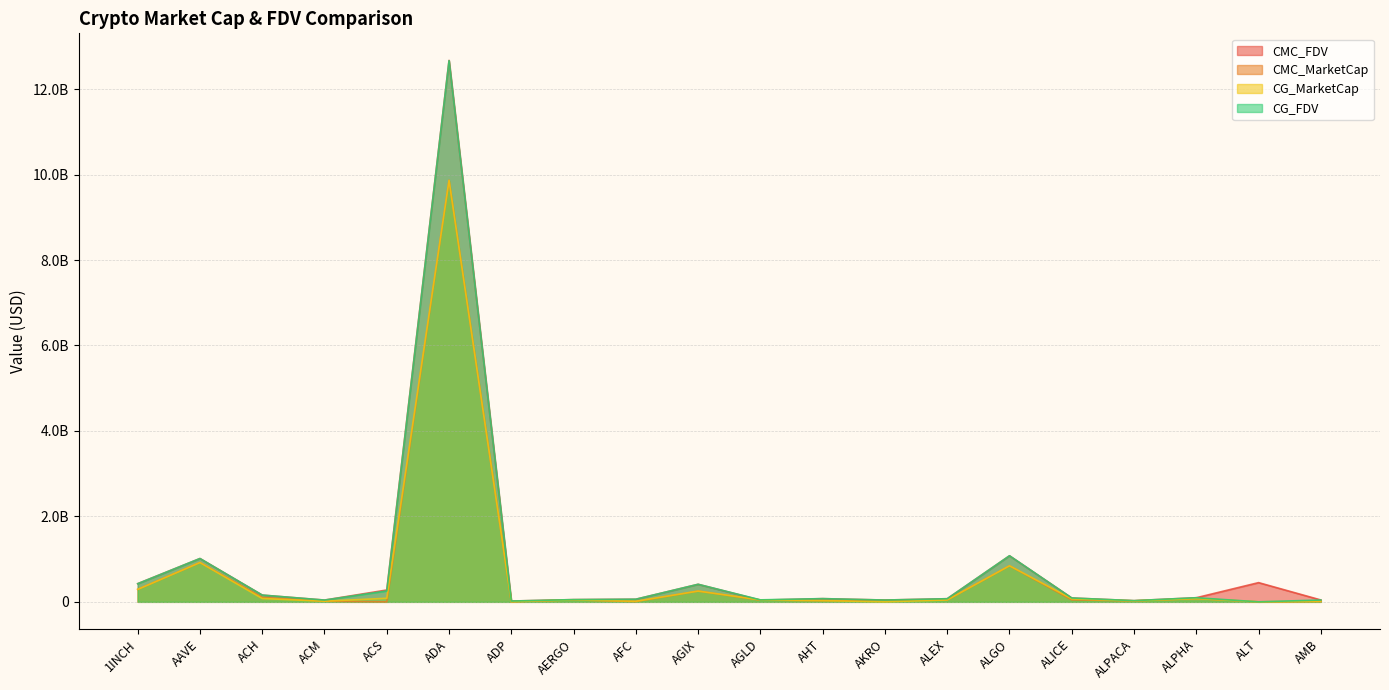

Is the value of CG_FDV at ALEX greater than the value of CMC_MarketCap at 1INCH?

No